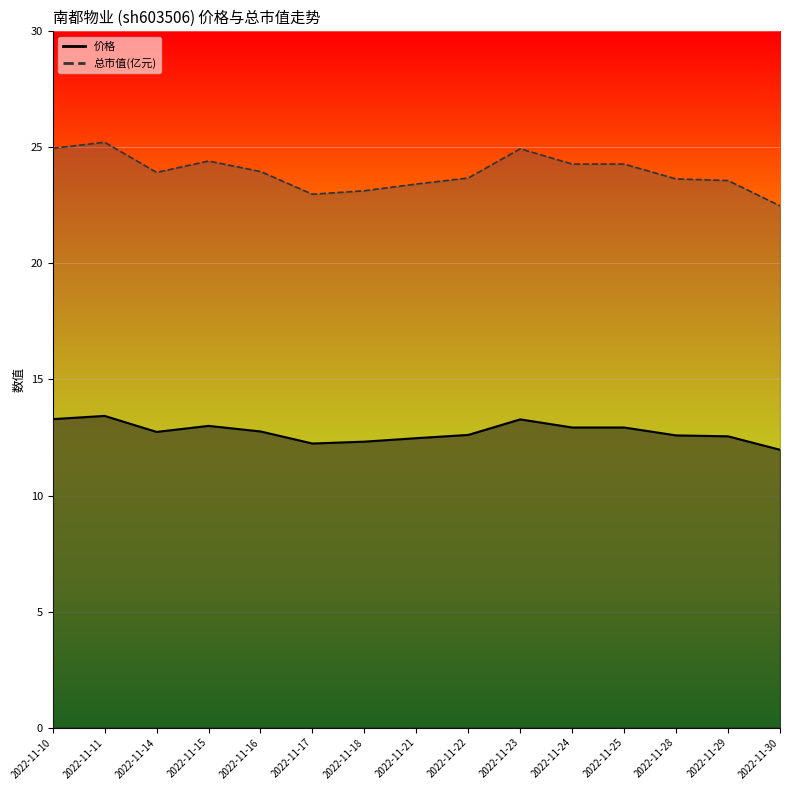

True or false: 价格 and 总市值(亿元) cross at least once.

False